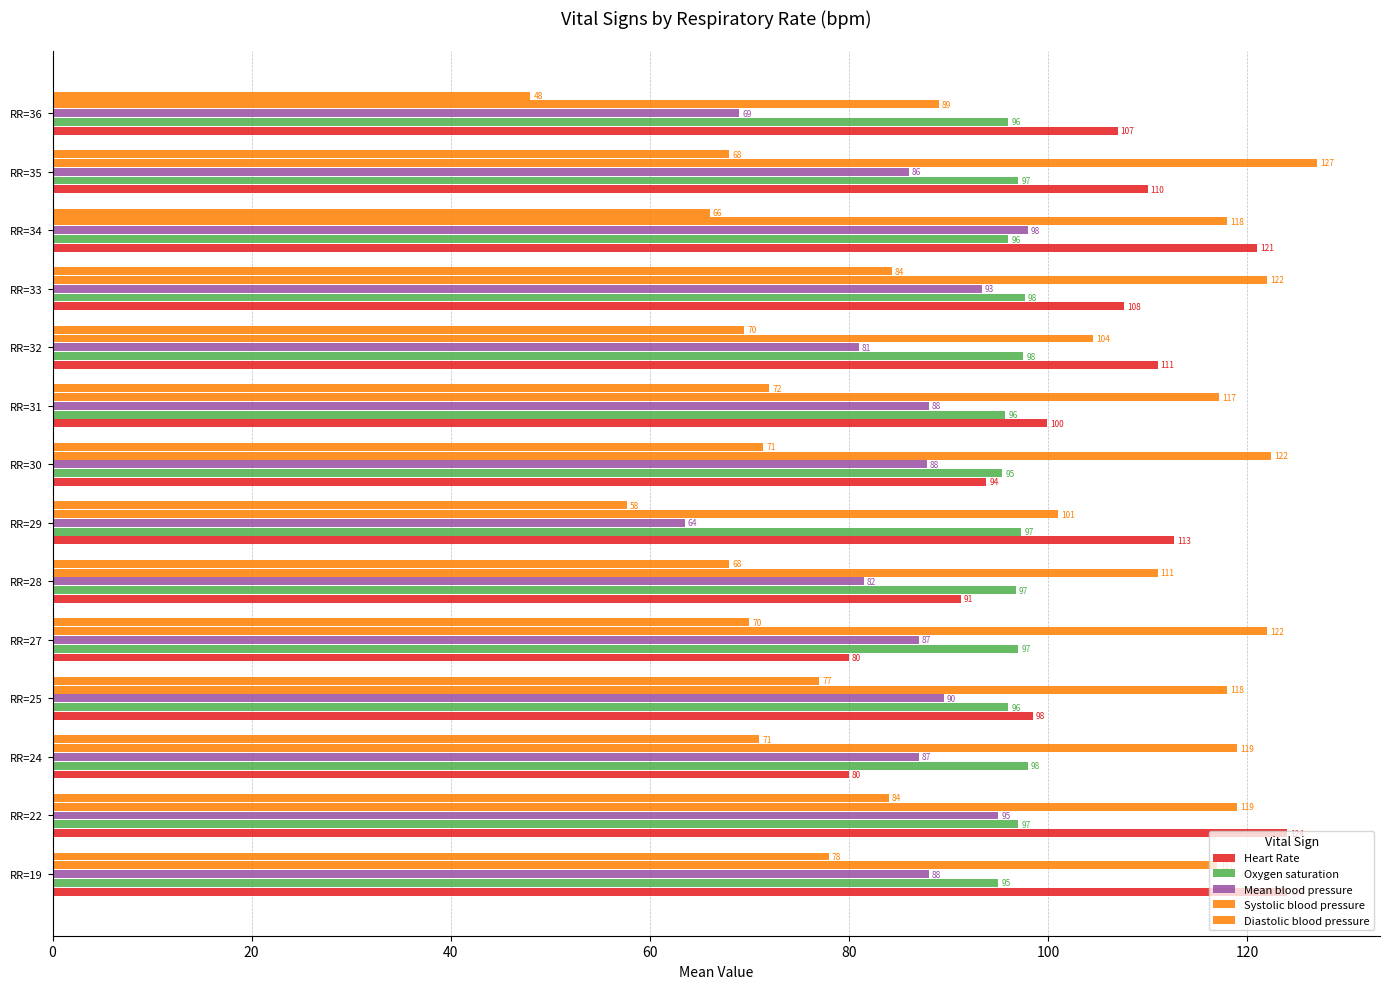

How many series are shown in this chart?

5